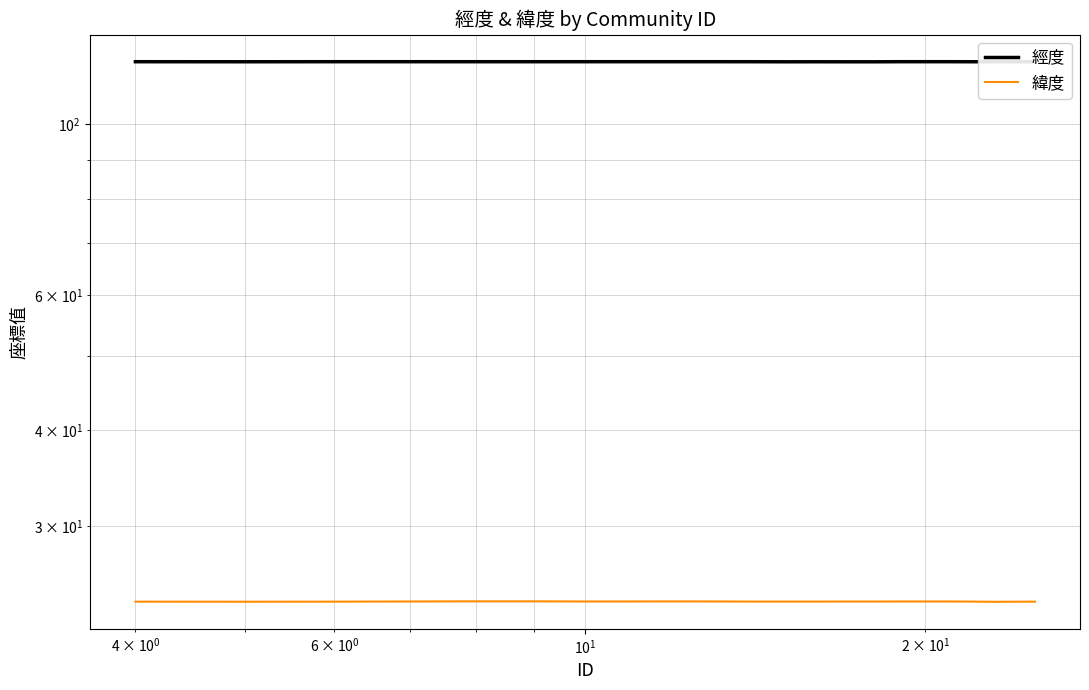

True or false: 經度 and 緯度 cross at least once.

False